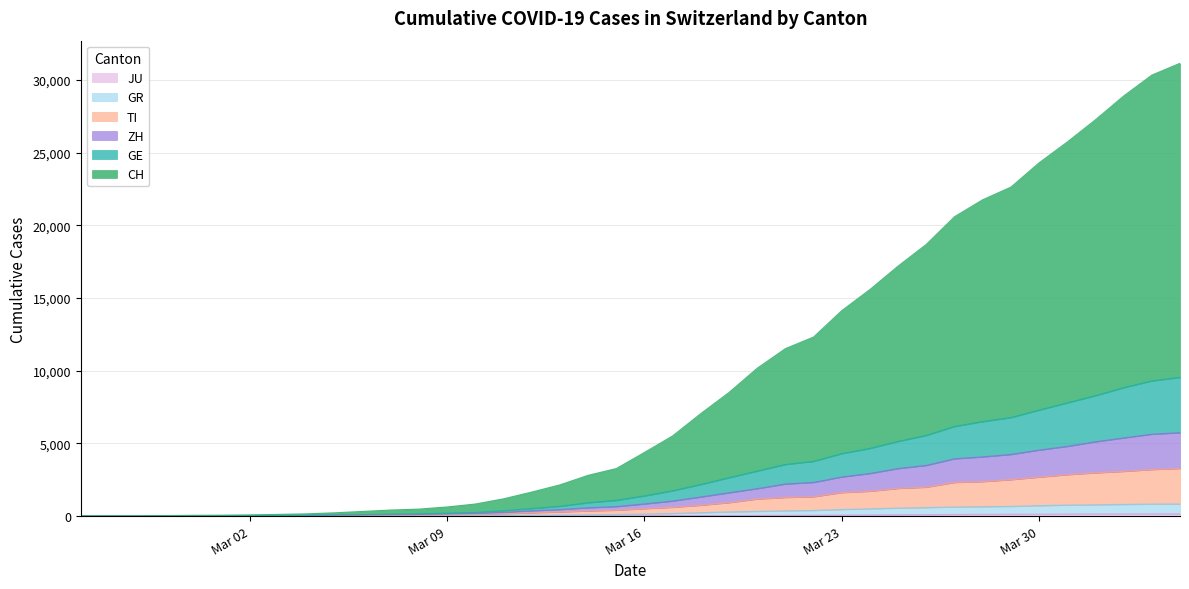

List the series in order of their peak value, lowest first.

JU, GR, TI, ZH, GE, CH